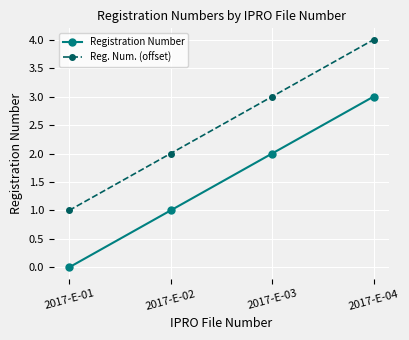

Reading left to right, what are all the values shown in this chart?

Registration Number: 2017-E-01=0	2017-E-02=1	2017-E-03=2	2017-E-04=3
Reg. Num. (offset): 2017-E-01=1	2017-E-02=2	2017-E-03=3	2017-E-04=4